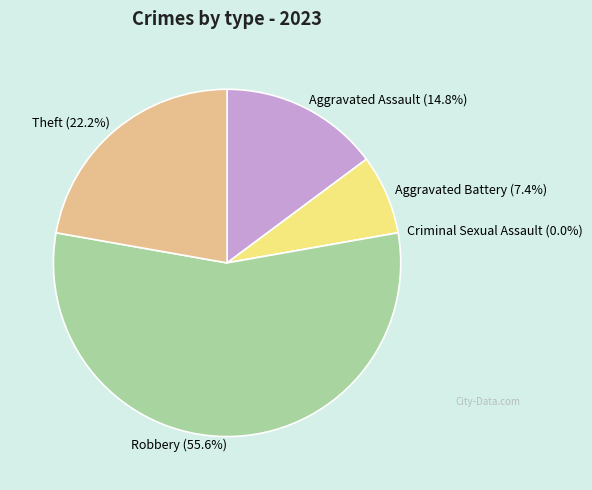

Do Aggravated Assault and Robbery together represent more than half of the pie?

Yes